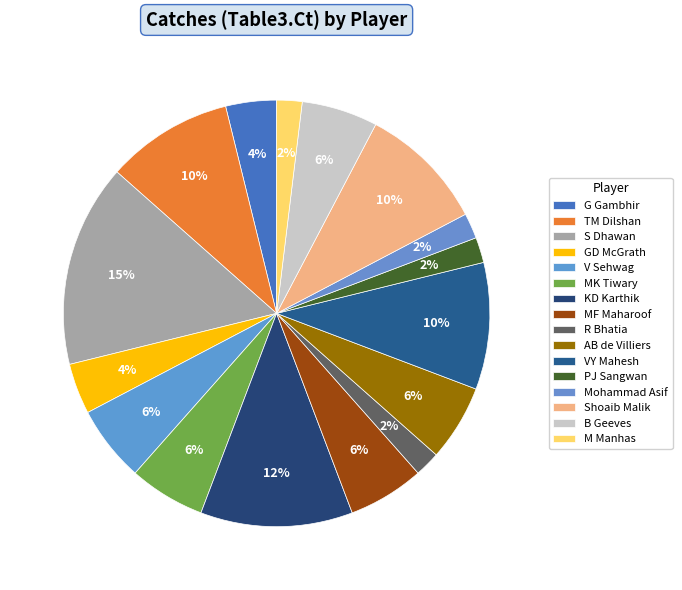

What is the largest slice in the pie chart?

S Dhawan